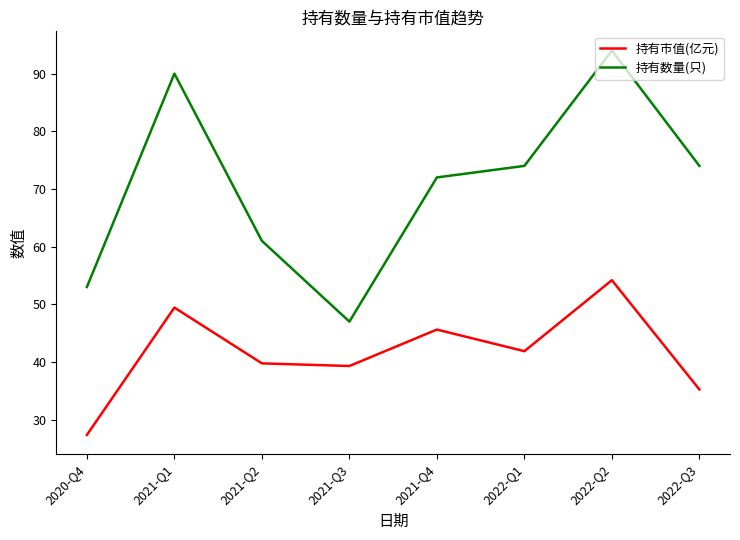

Which series has the largest range (max minus min)?

持有数量(只)